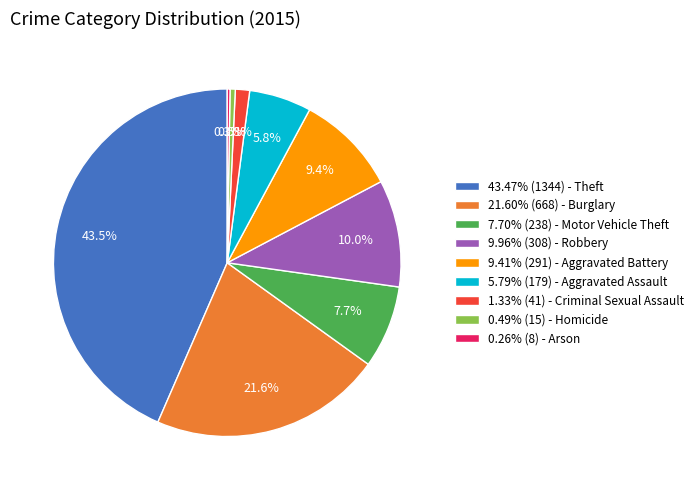

What is the ratio of the value at 9.96% (308) - Robbery to the value at 7.70% (238) - Motor Vehicle Theft?

1.3